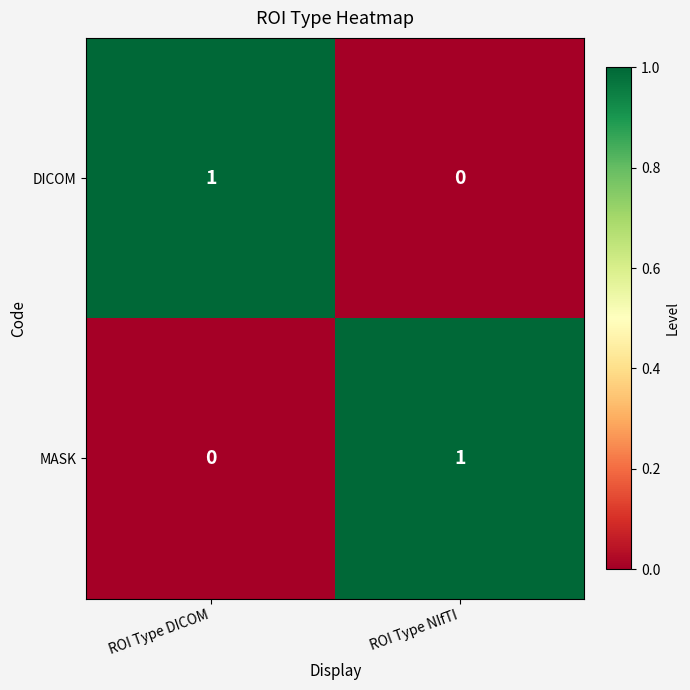

Count the number of data series in this chart.

2